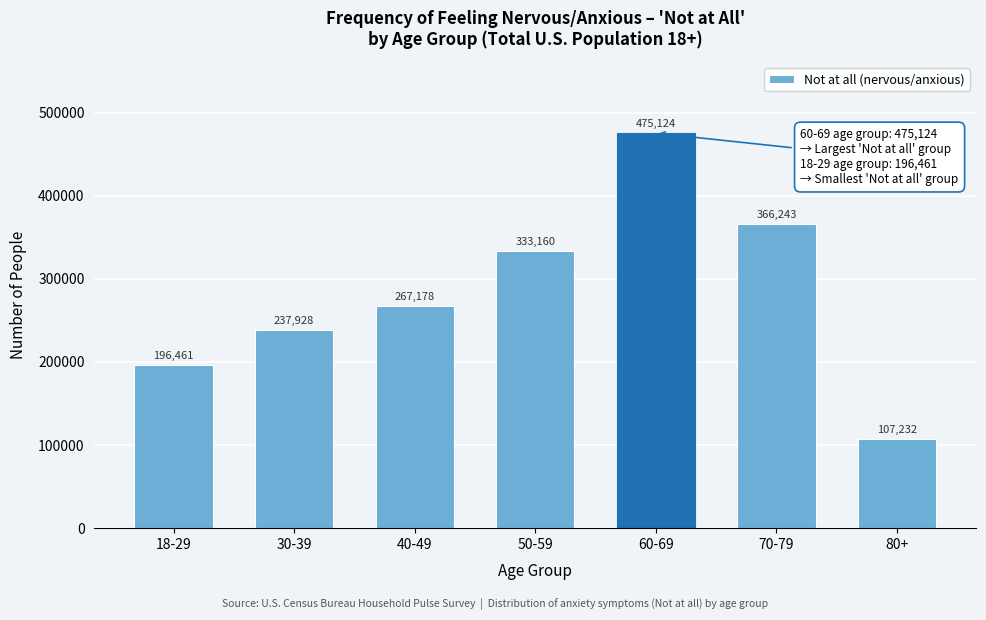

Reading left to right, extract all data points from this chart.

196461	237928	267178	333160	475124	366243	107232